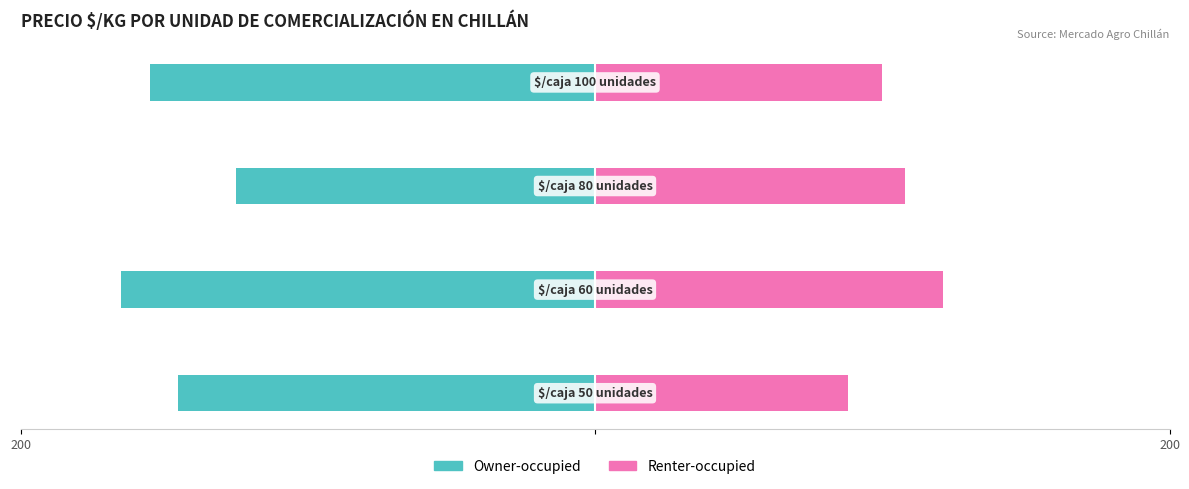

Which series has the widest spread of values?

Owner-occupied